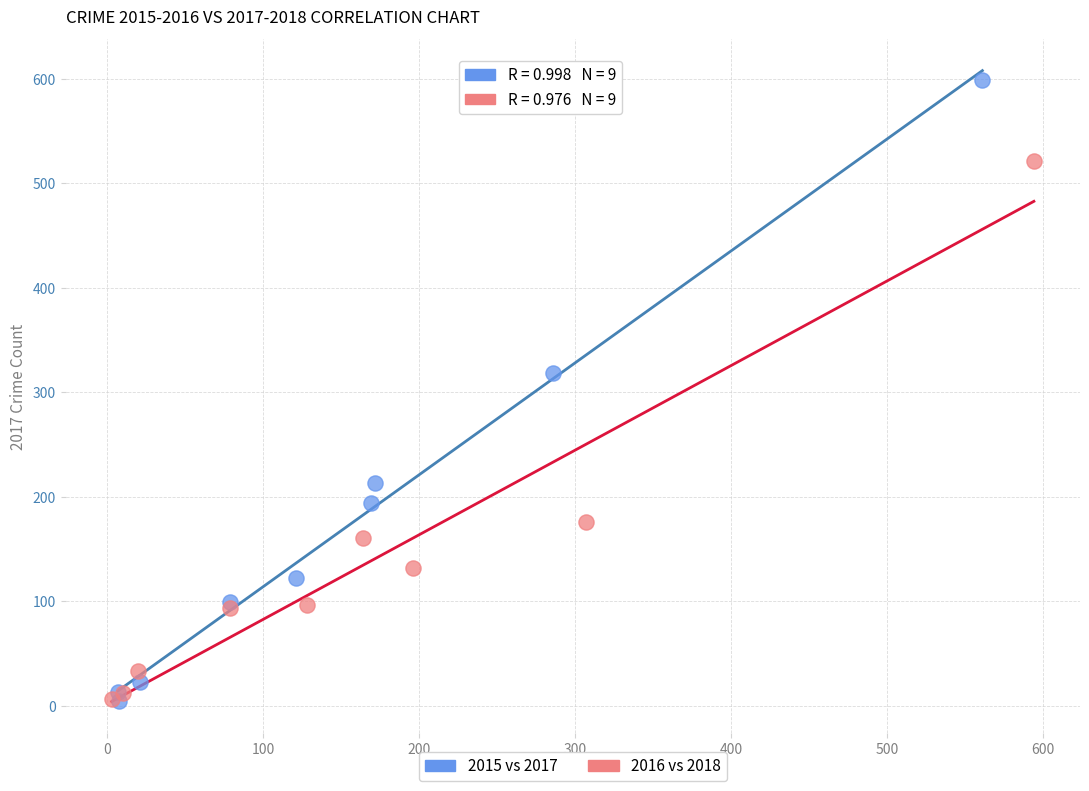

Which series has the largest Y range (max minus min)?

2015 vs 2017